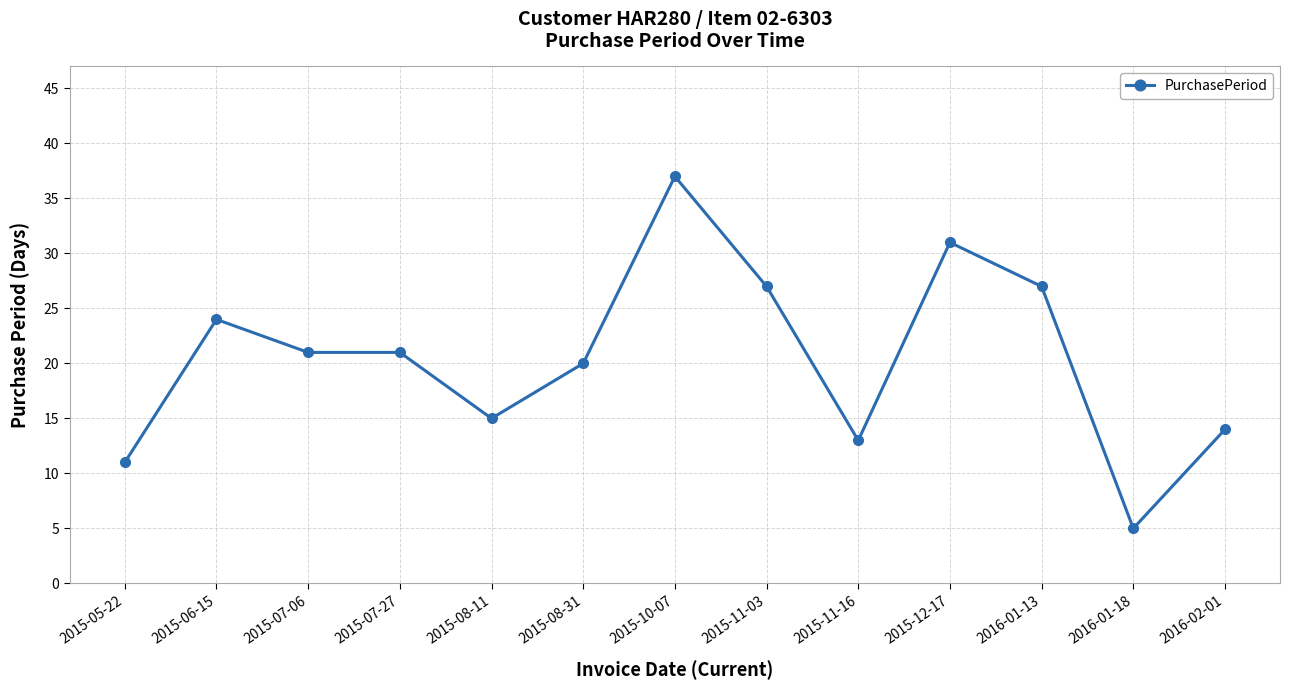

What is the change in value from 2015-07-06 to 2015-11-16?

-8